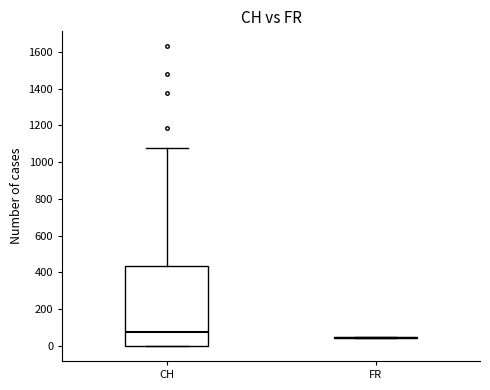

Which box is the tallest, from its lower edge to its upper edge?

CH